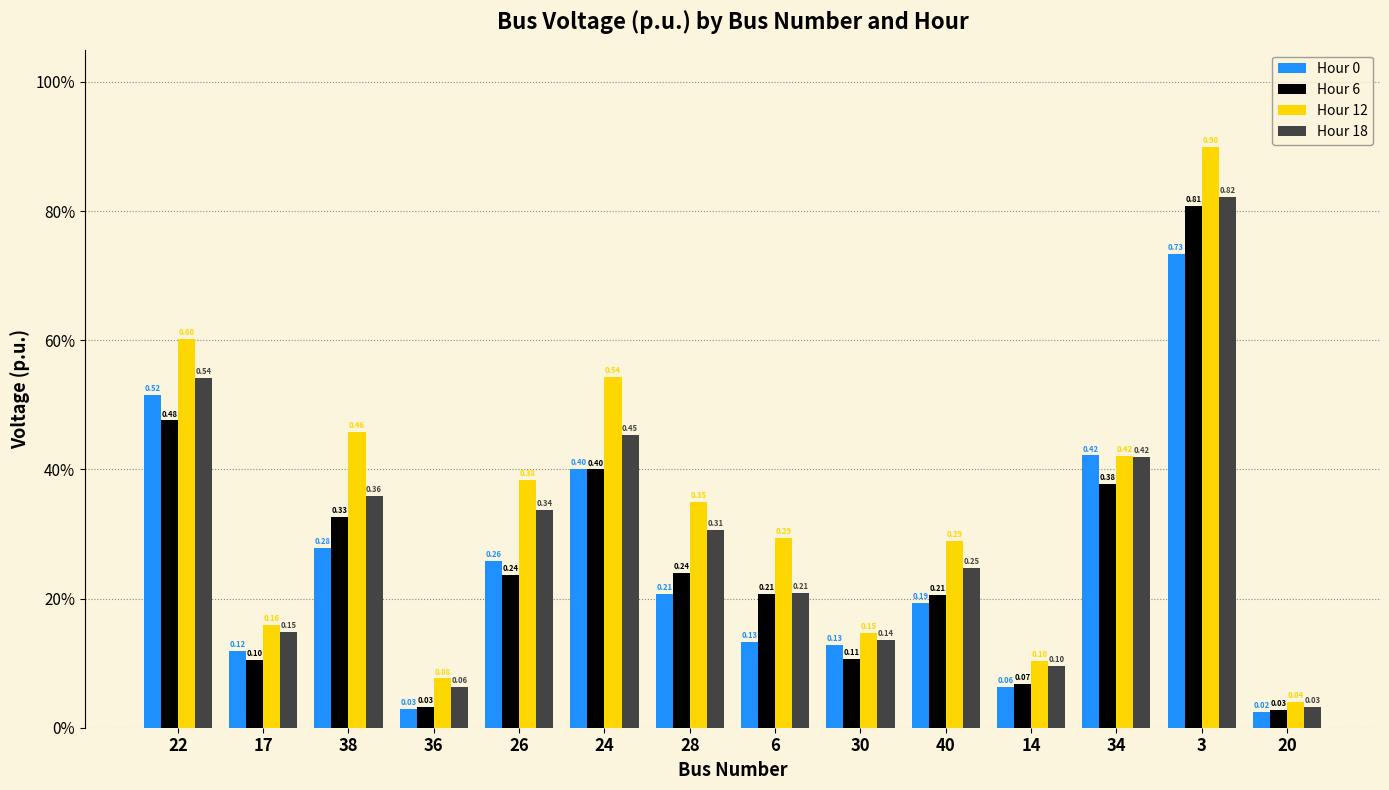

Does the chart contain any negative values?

No